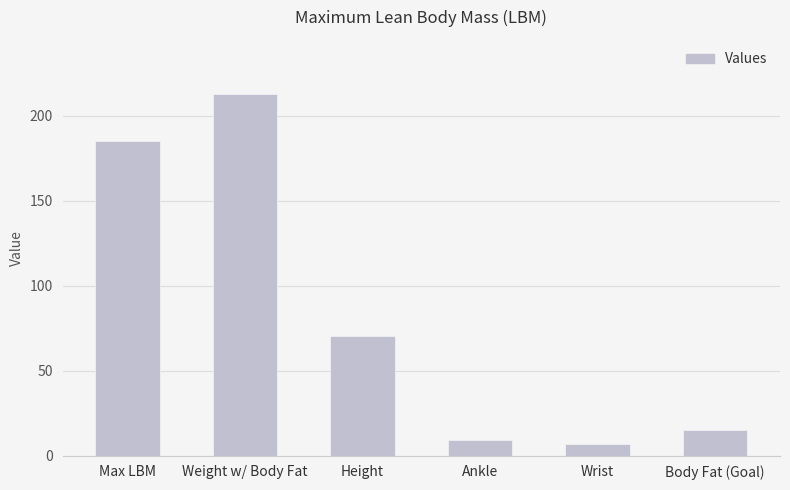

What is the change in value from Max LBM to Weight w/ Body Fat?

+27.8